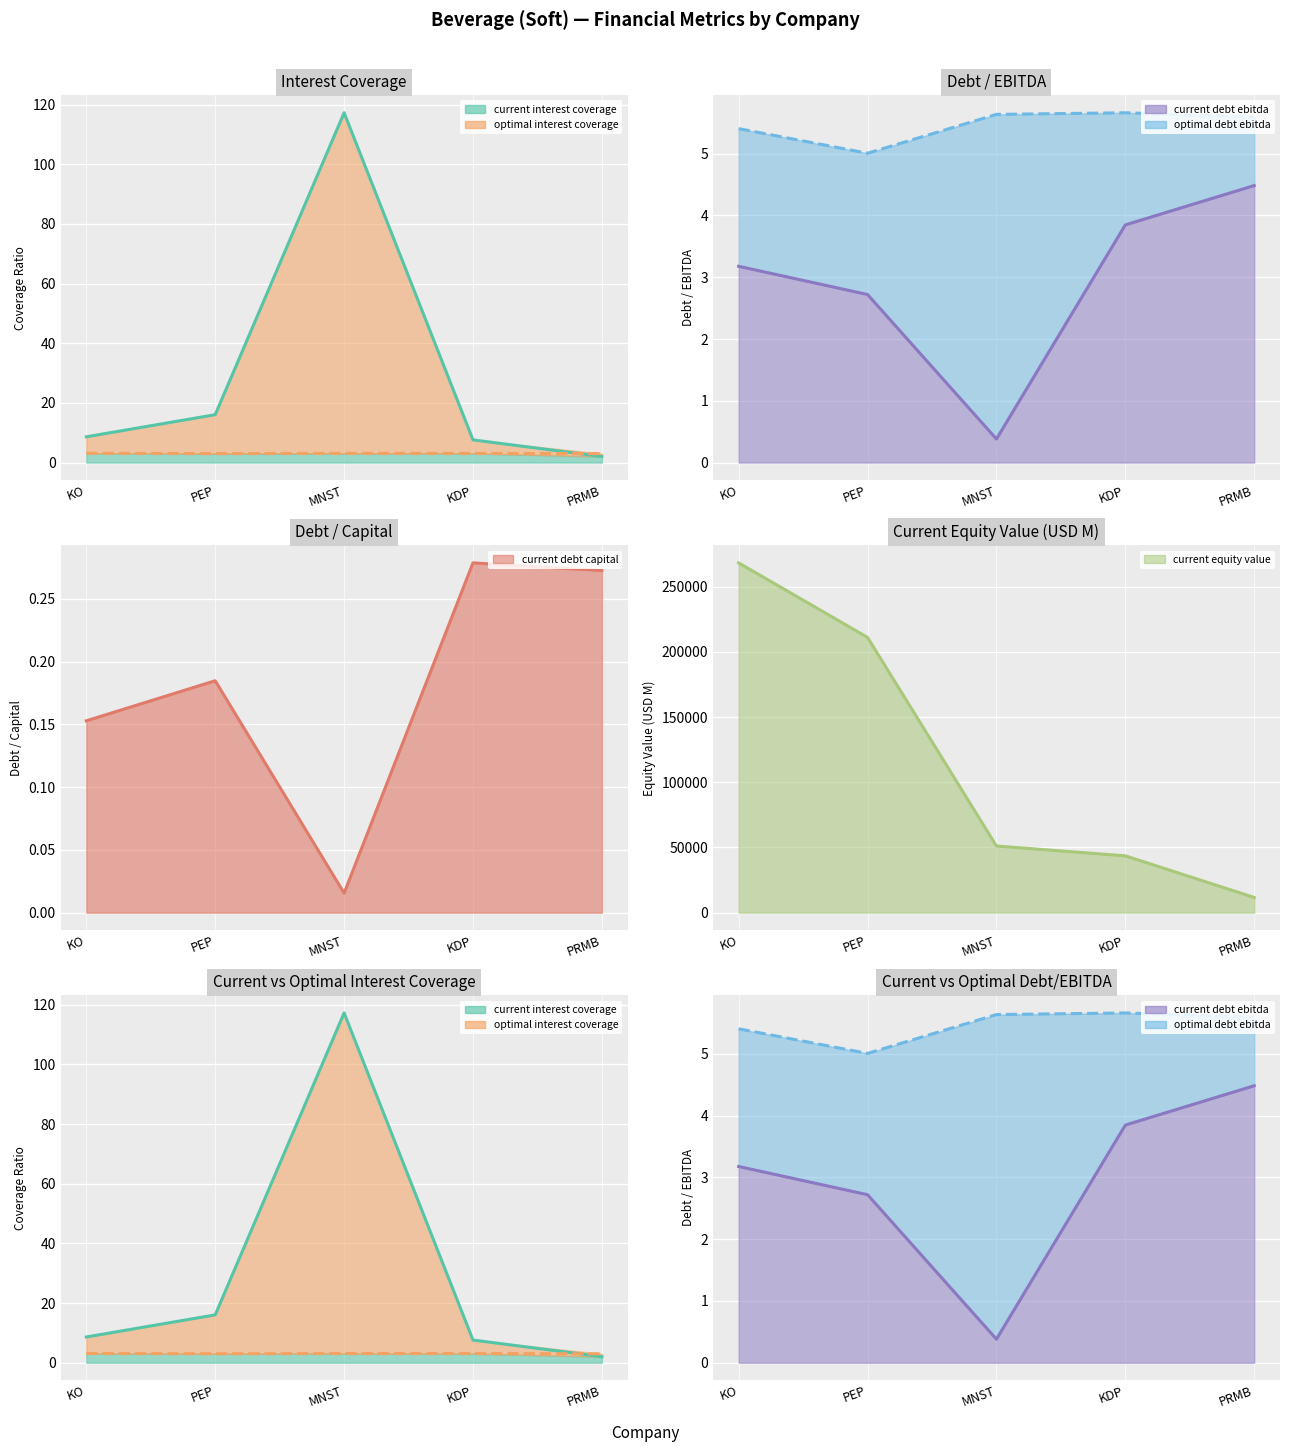

At which label does current_interest_coverage first exceed 8?

KO